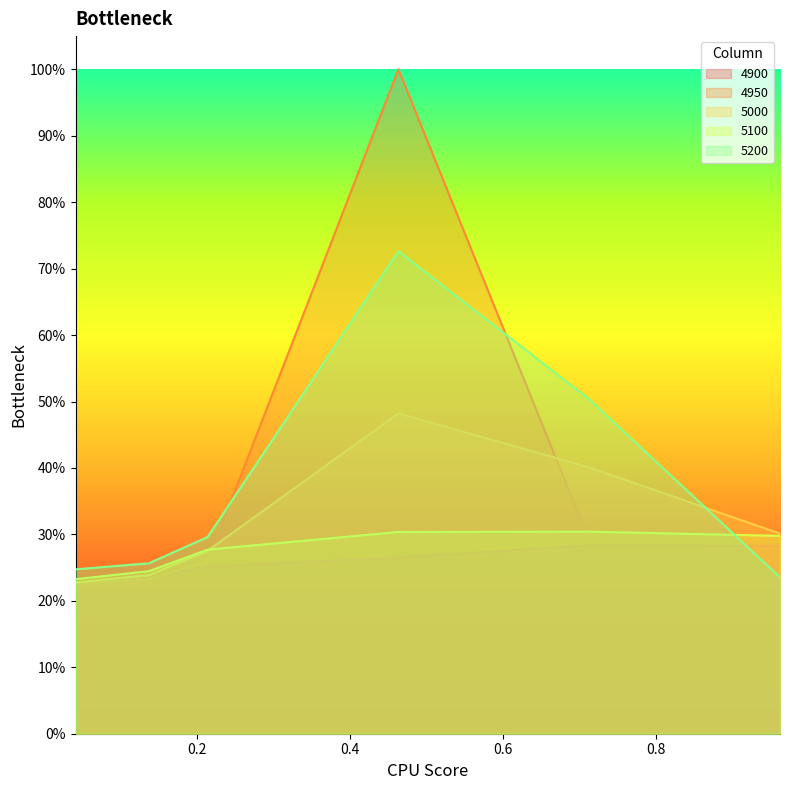

Which series has the largest range (max minus min)?

4950